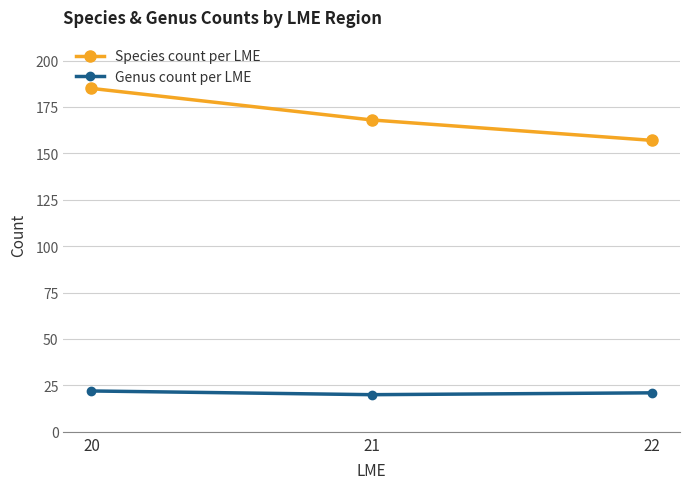

What is the sum of the Genus count per LME values at 20 and 21?

42